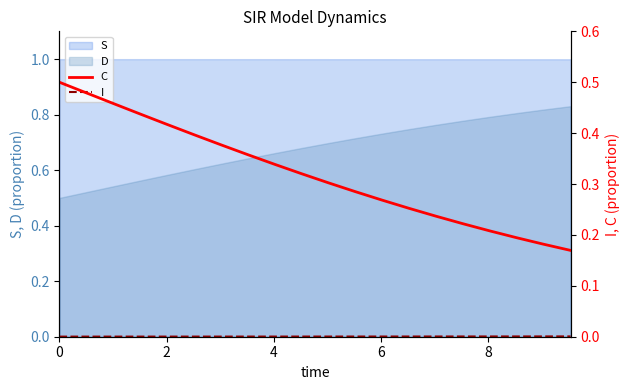

What is the lowest value of the S series?

1.0